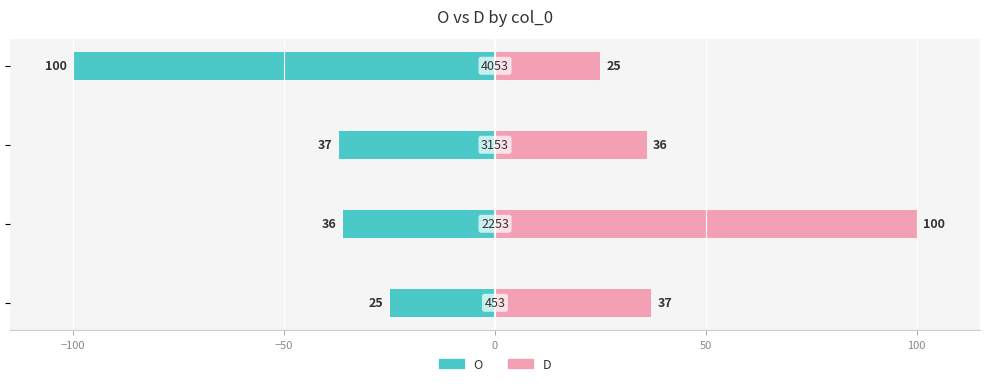

List the series in order of their overall mean, highest first.

D, O